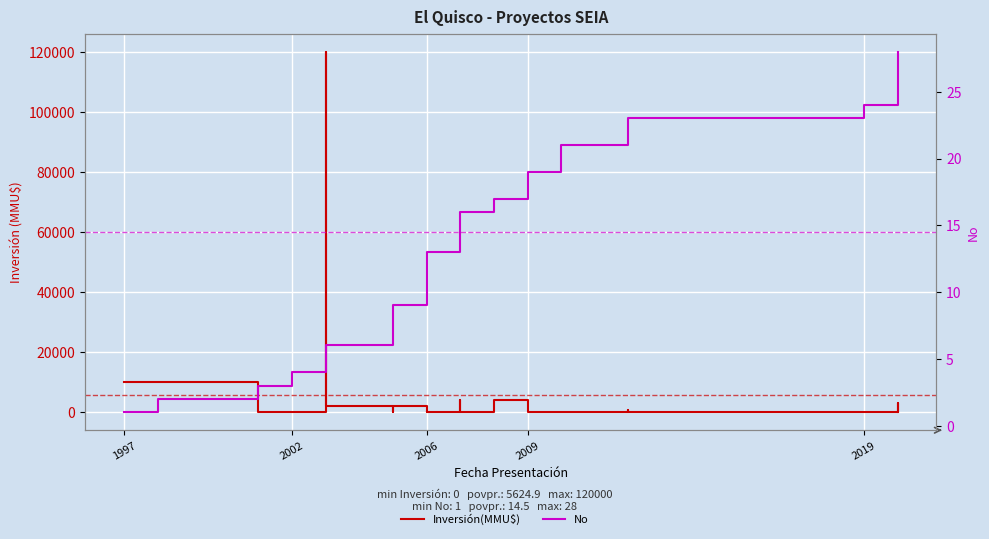

At how many categories does at least one series exceed 78737?

1